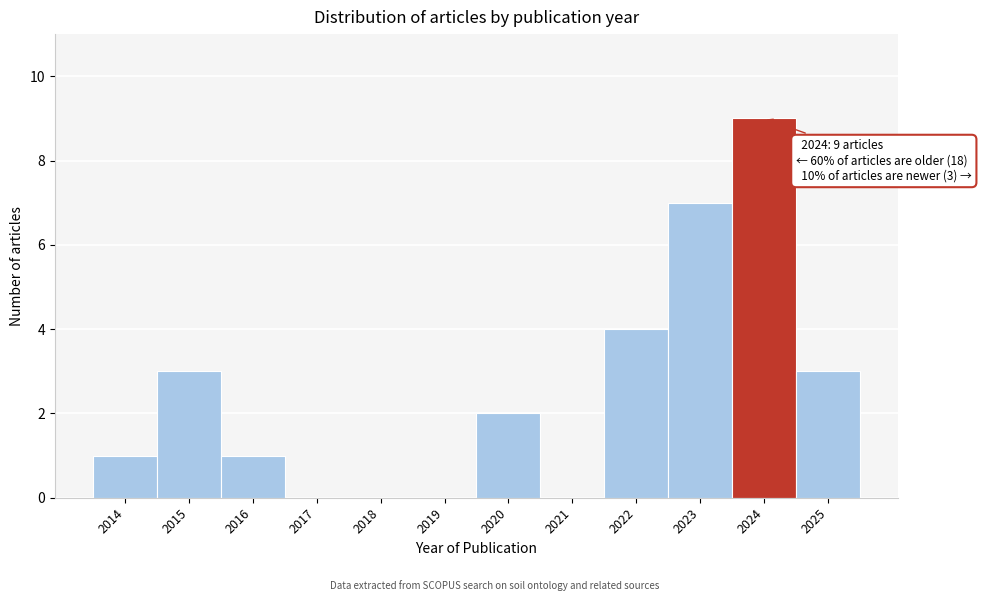

Over which range of the x-axis is the bar tallest?

2023.5 to 2024.5